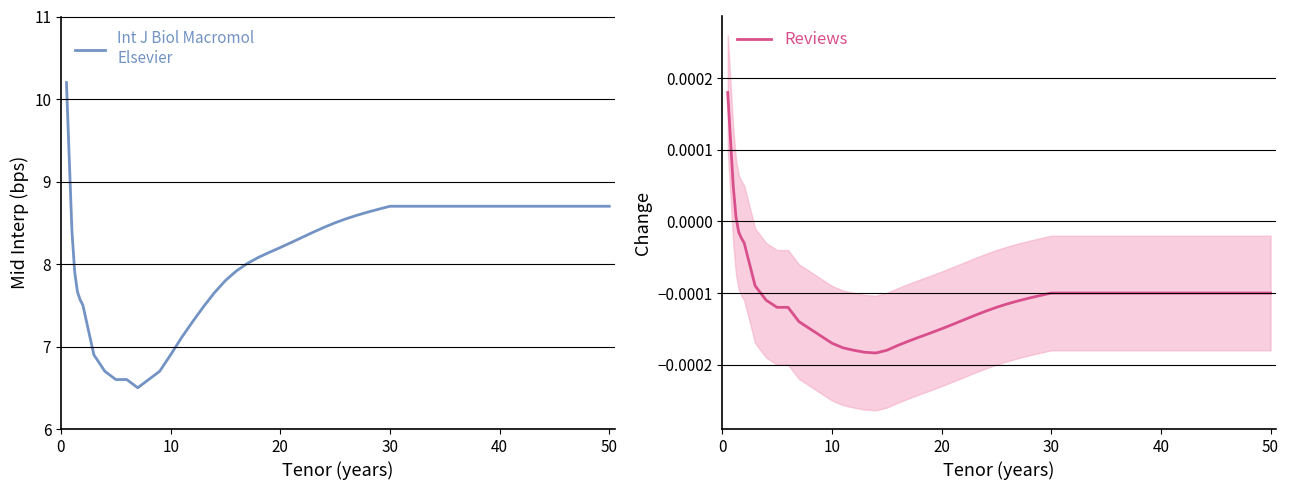

How many interior local valleys does the Mid Interp series have?

1